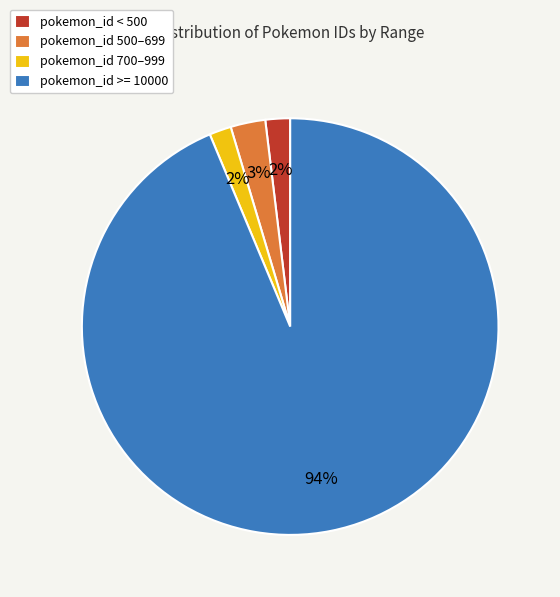

To the nearest percent, what is the average slice percentage?

25%